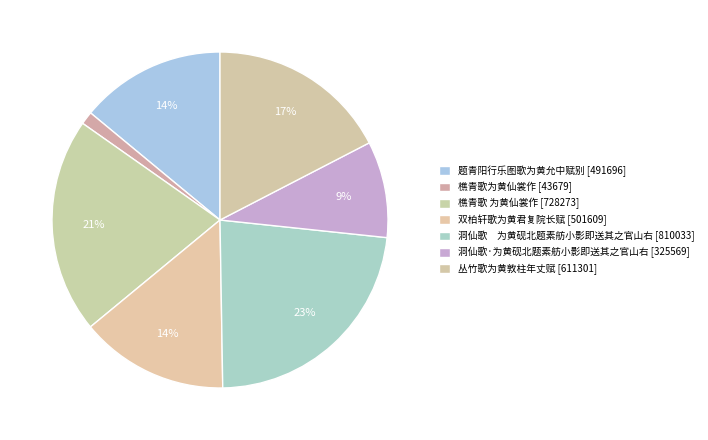

What is the total percentage of 樵青歌为黄仙裳作 and 双柏轩歌为黄君复院长赋?

15.5%